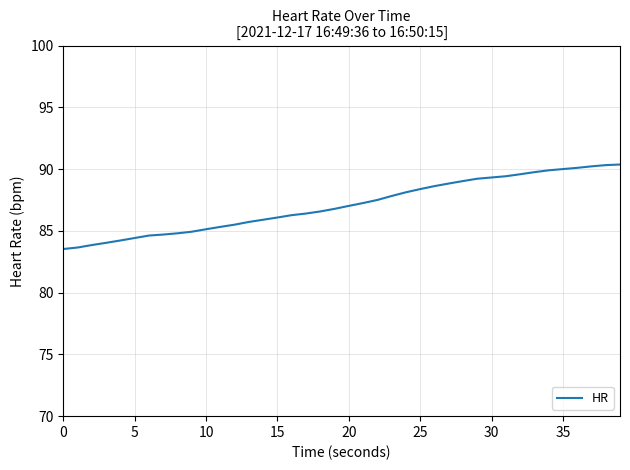

What is the minimum value shown in the chart?

83.5